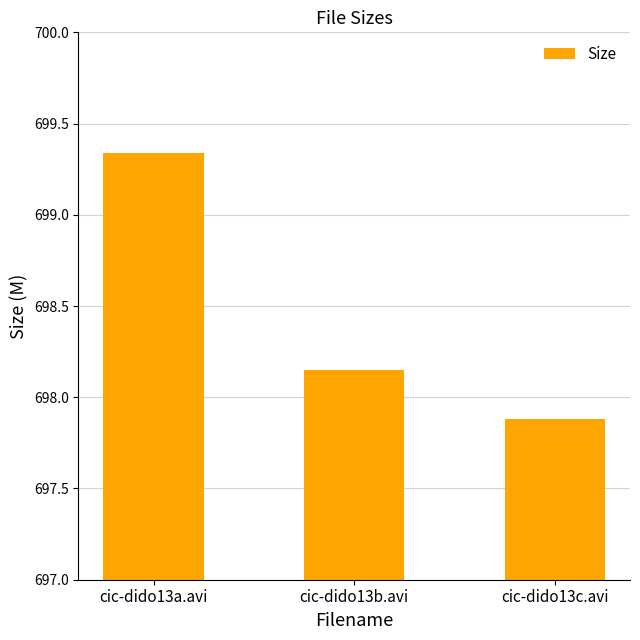

What is the label of the 1st bar from the right?

cic-dido13c.avi